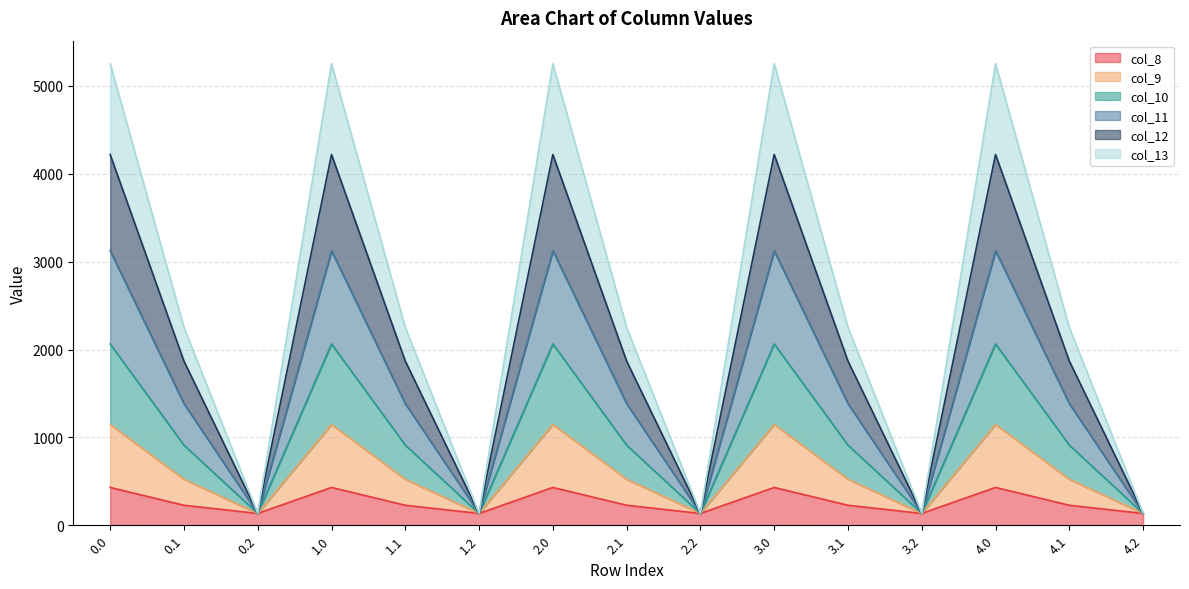

In col_13, how many points are lower than both neighbors (excluding endpoints)?

4